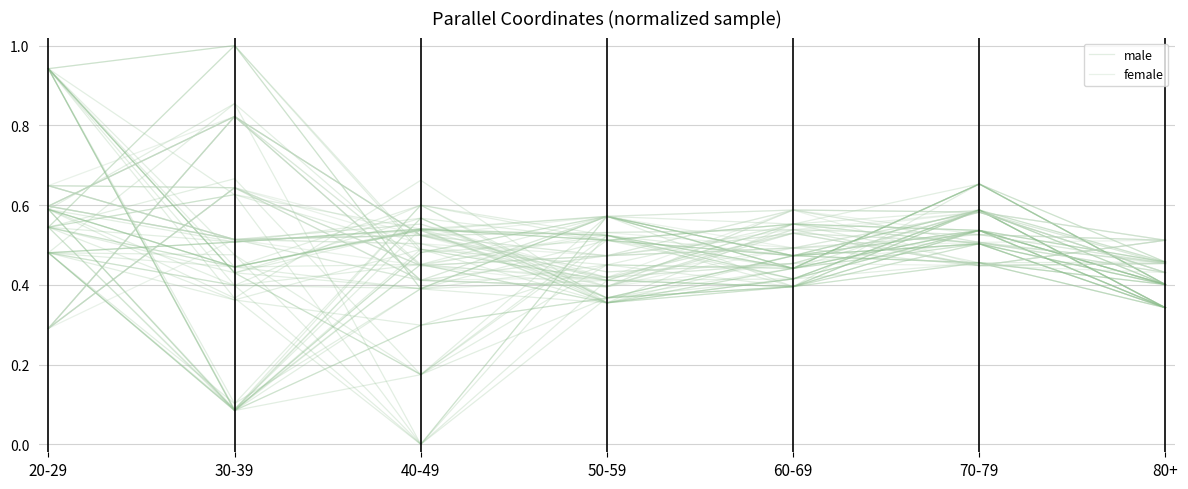

True or false: female and male intersect in this chart.

True